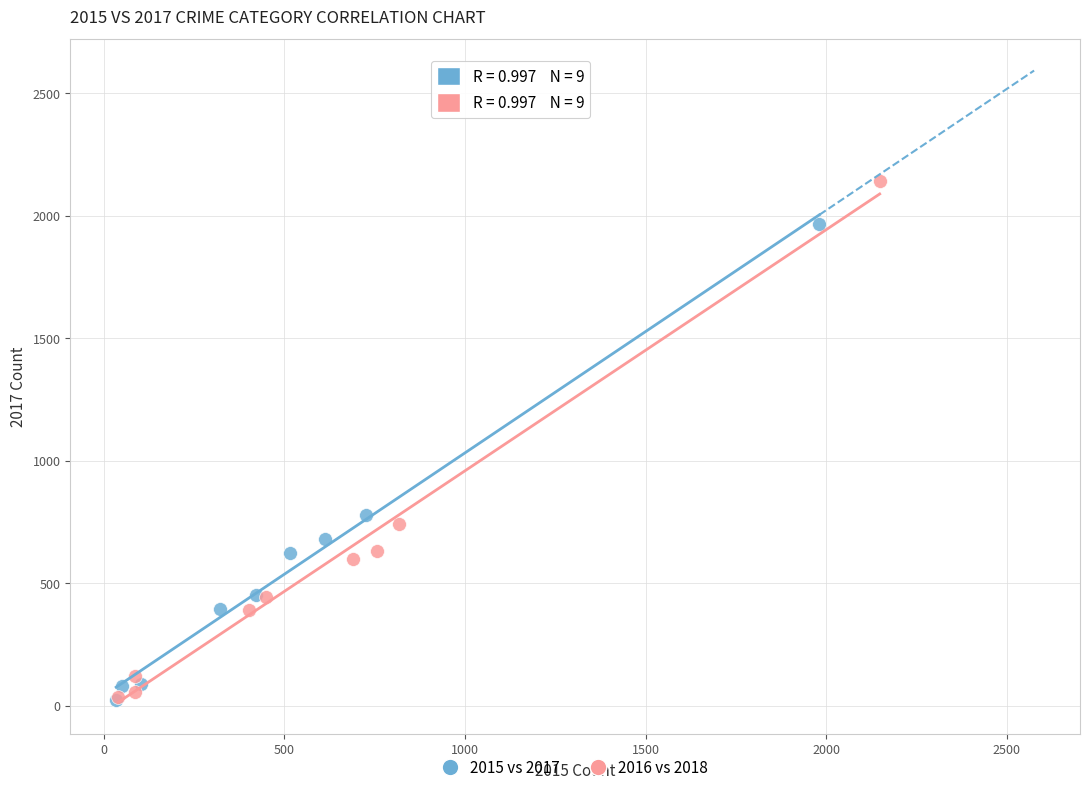

Which series has the widest spread of Y values?

2016 vs 2018